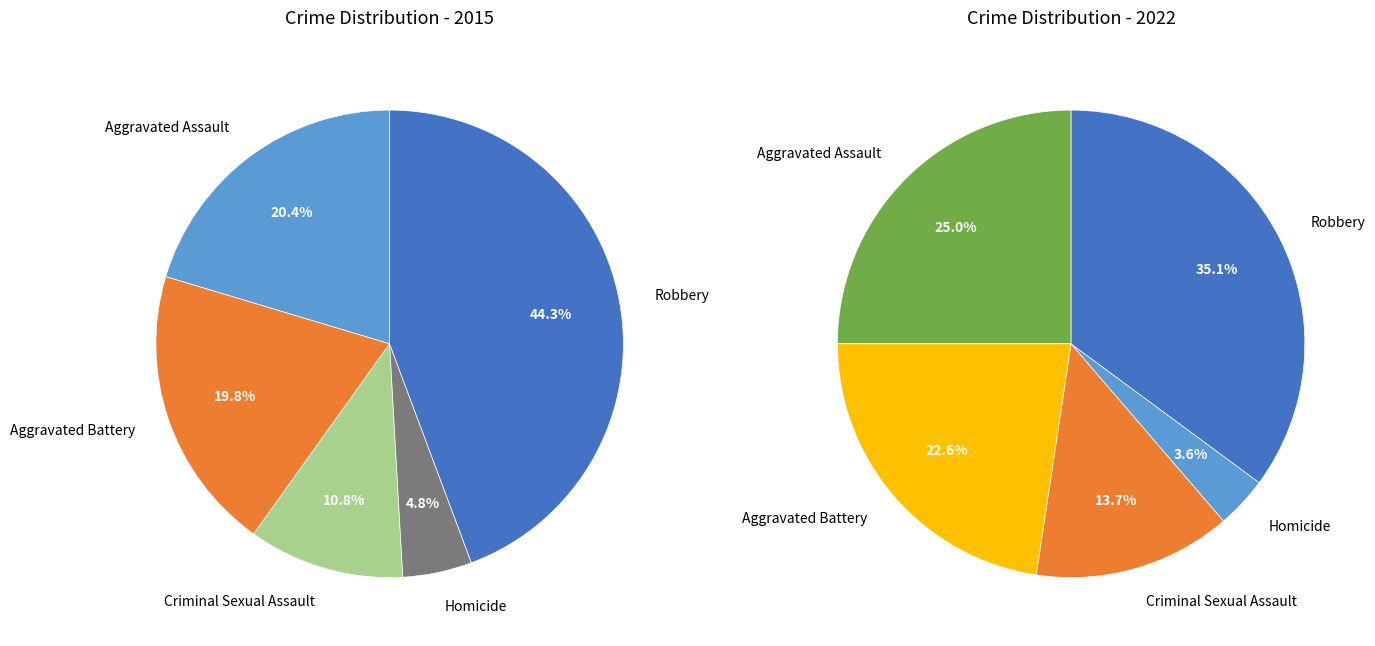

To the nearest percent, what is the combined percentage of values_2022 and values_2015?

48%